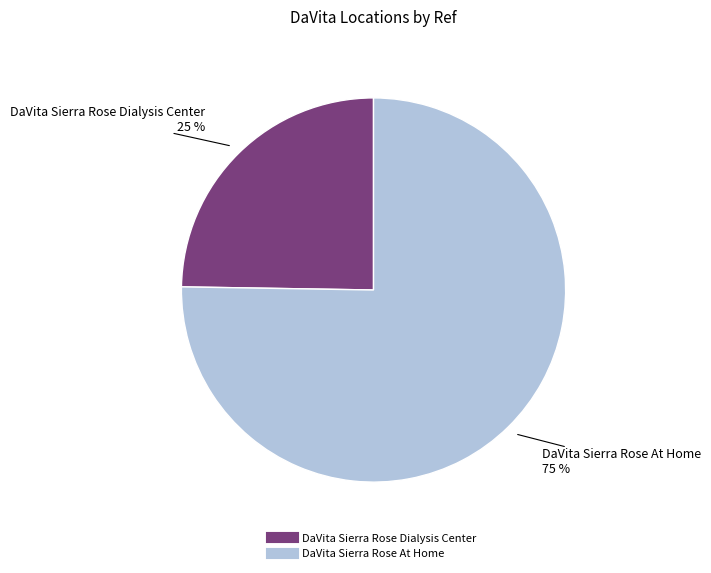

To the nearest percent, what is the average slice percentage?

50%